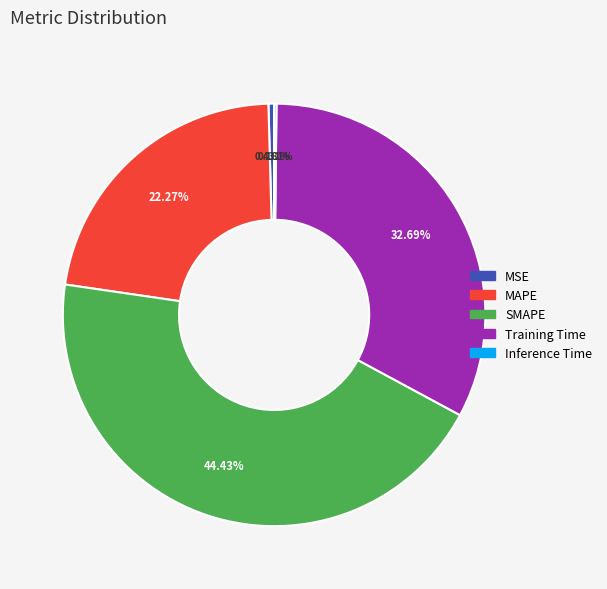

Does MAPE represent more than half of the total?

No